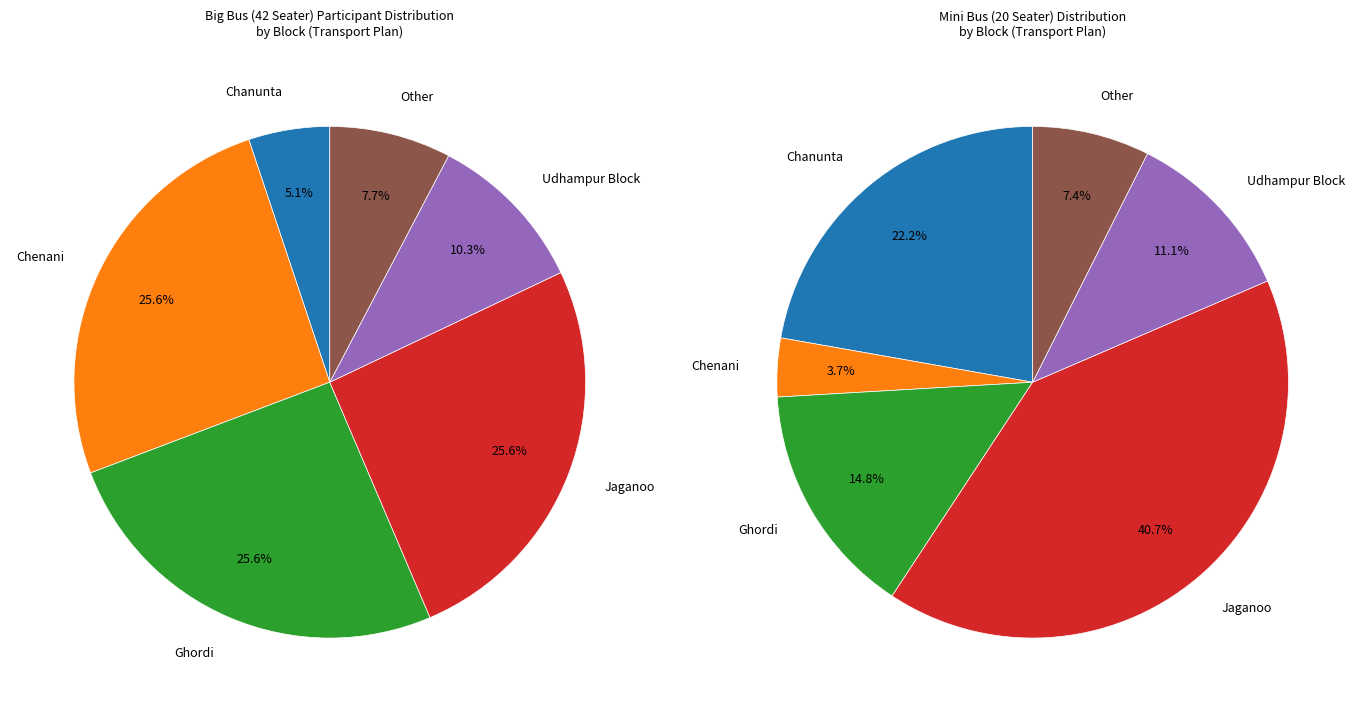

Rank the series by their average value, from highest to lowest.

Big Bus 42 Seater, Mini Bus 20 Seater